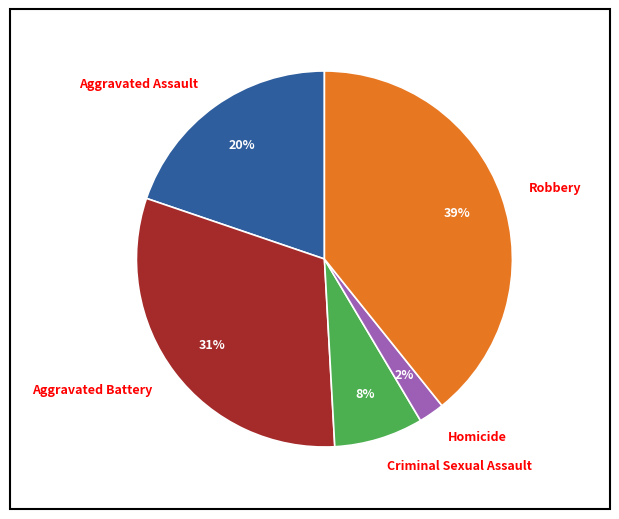

Count the number of slices in the pie.

5